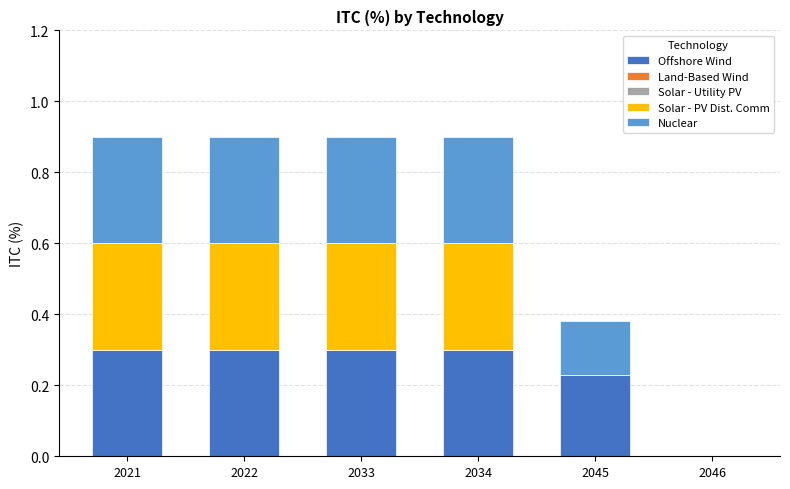

True or false: Offshore Wind has a value of 0.3 at 2021.

True